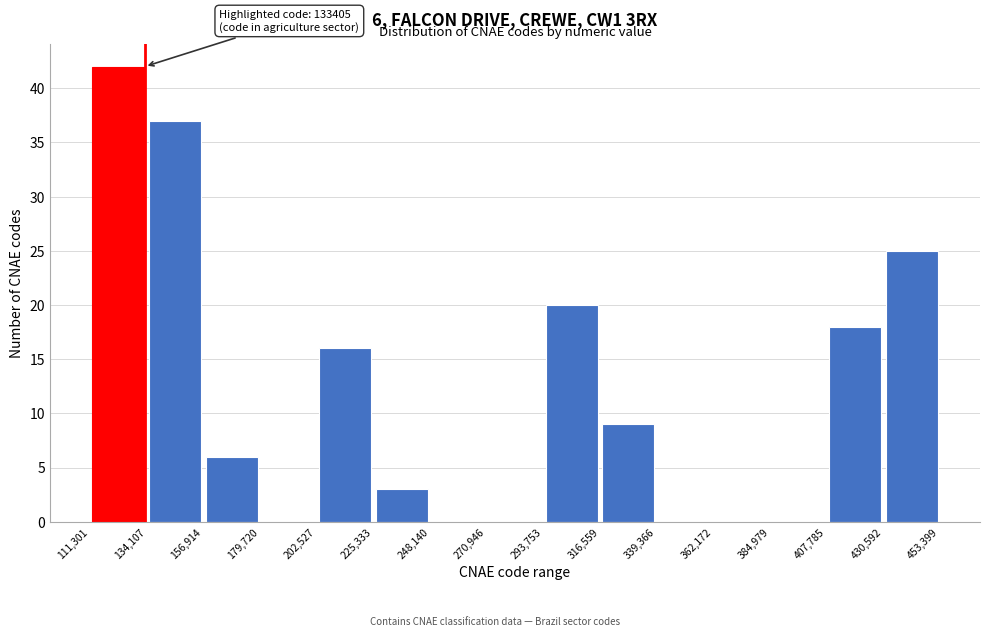

Over which range of the x-axis is the bar tallest?

111,301 to 134,107